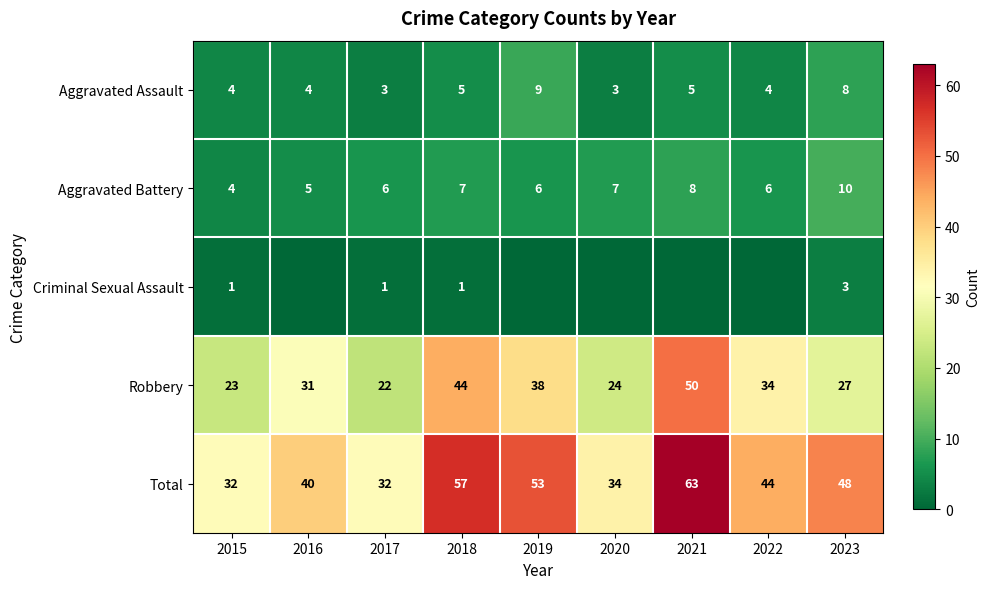

Read the Robbery value at 2023, to the nearest 5.

25